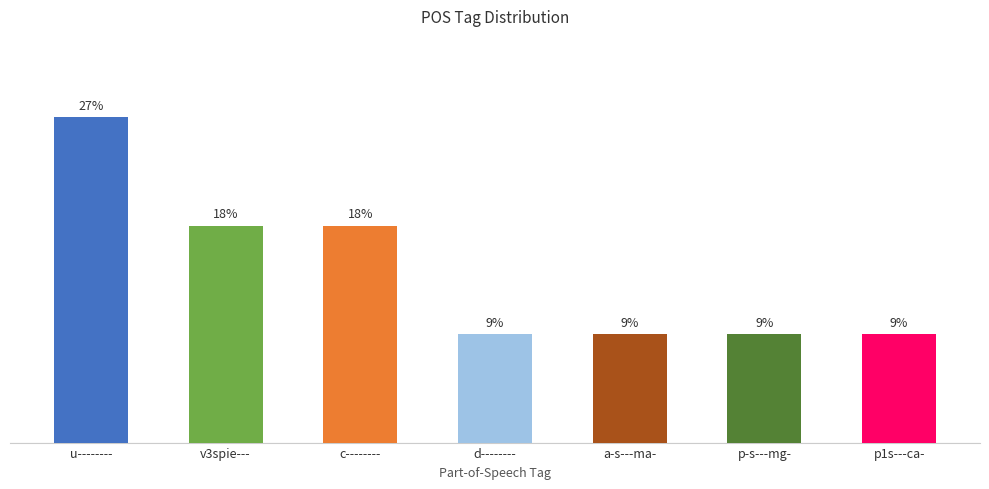

What is the change in value from c-------- to p1s---ca-?

-1